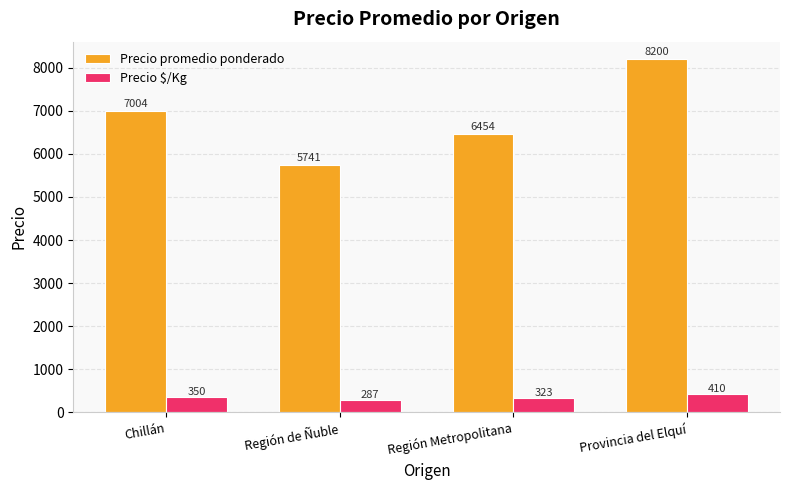

Is it true that Precio promedio ponderado equals 5741 at Región de Ñuble?

True